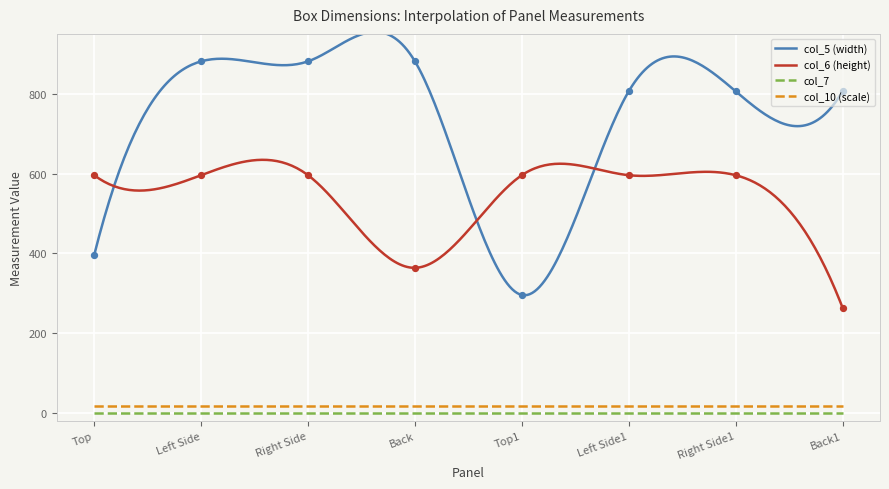

What is the total value across all series at Top?

992.0